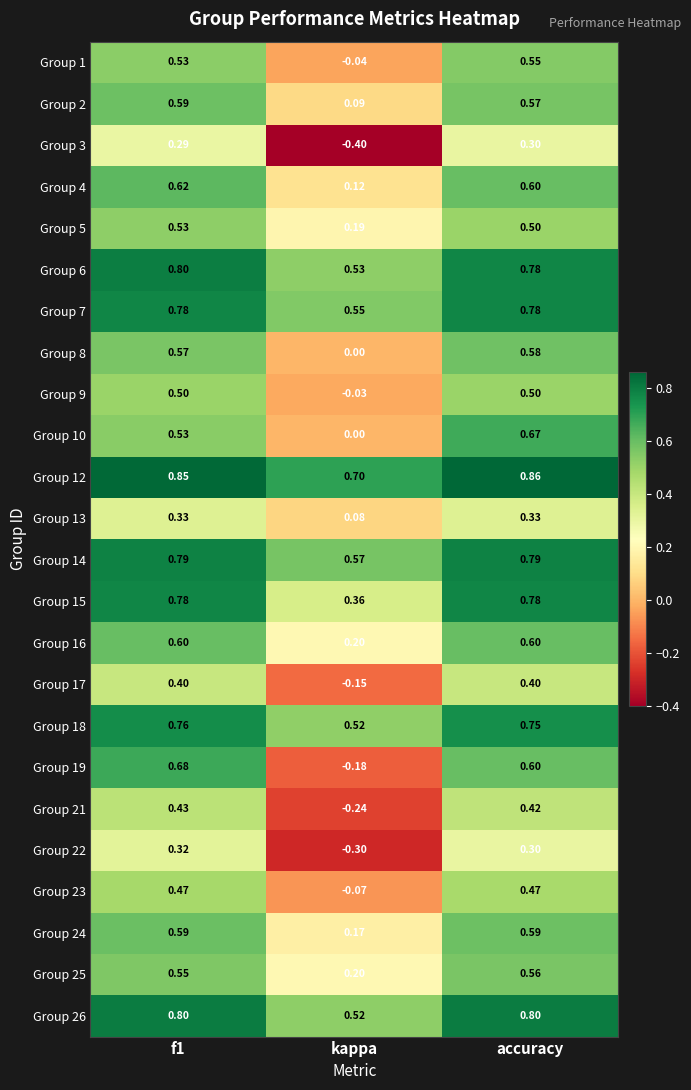

Is the value of Group 5 at accuracy greater than the value of Group 16 at accuracy?

No